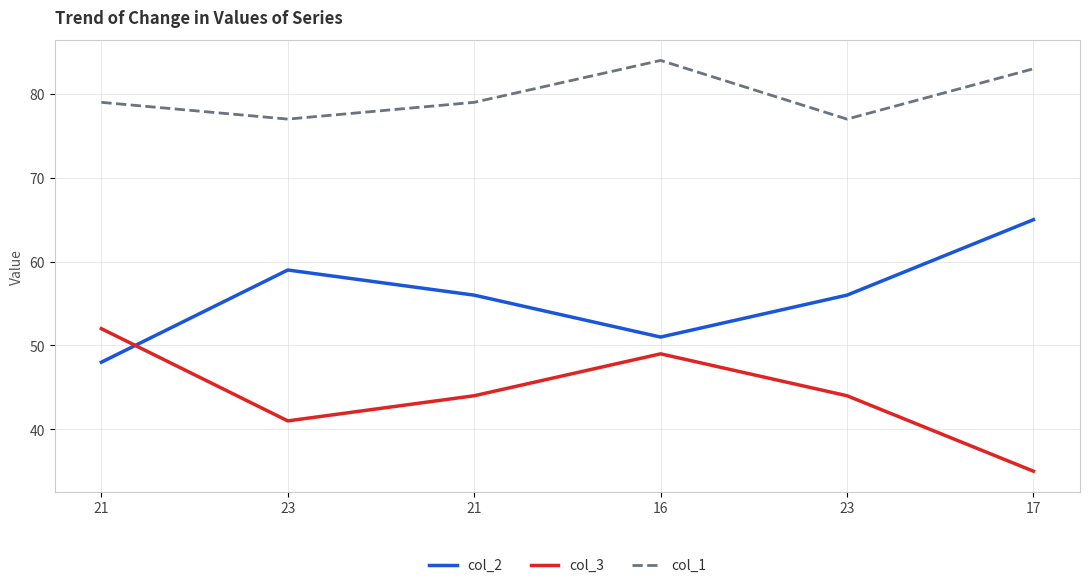

Does the chart have visible grid lines?

Yes